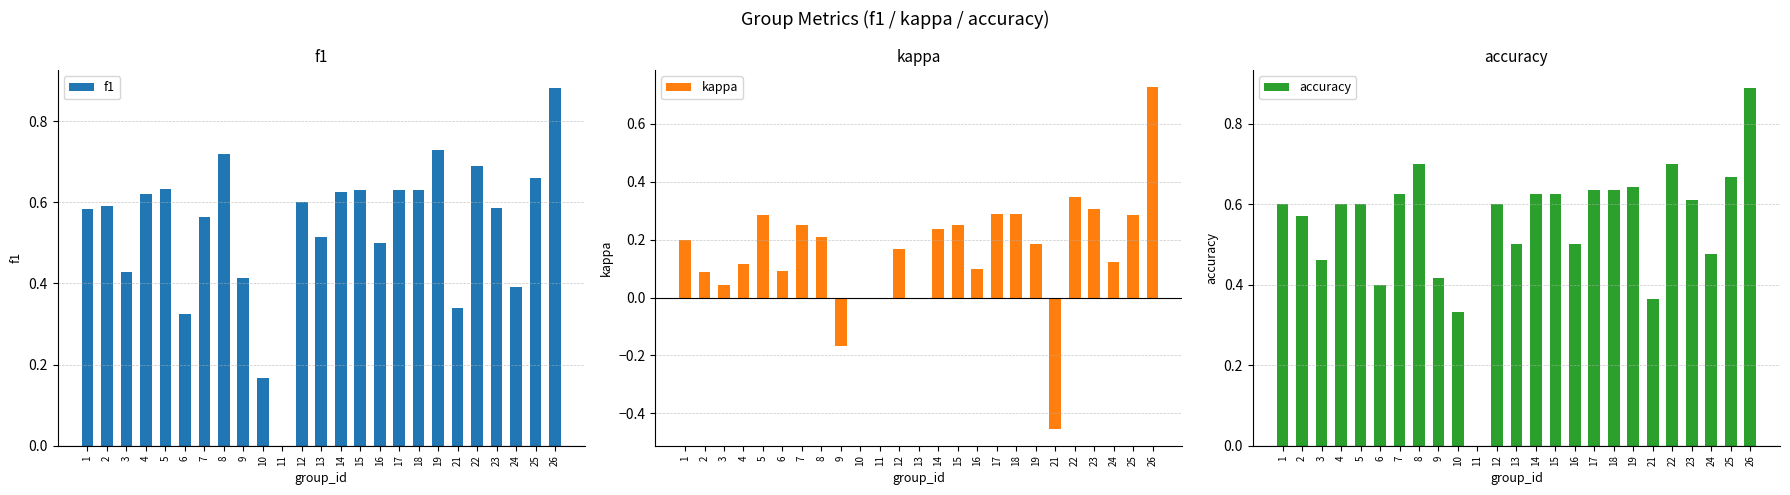

What is the sum of the accuracy values at 8 and 4?

1.3